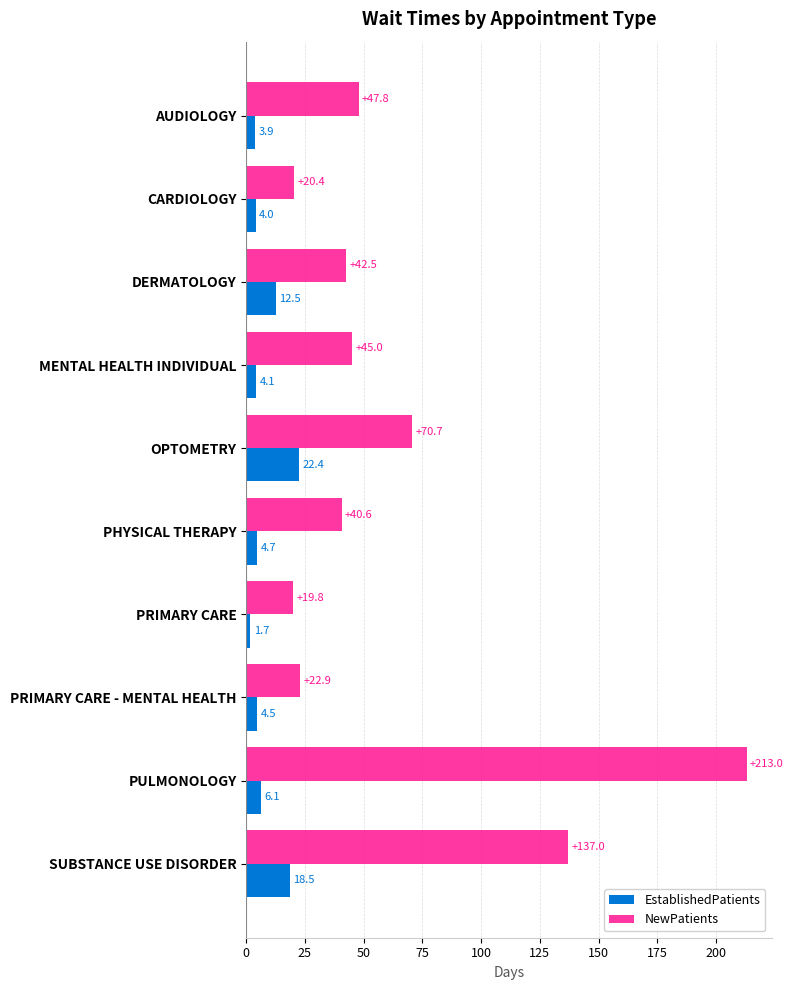

List the labels in order of EstablishedPatients value, smallest first.

PRIMARY CARE, AUDIOLOGY, CARDIOLOGY, MENTAL HEALTH INDIVIDUAL, PRIMARY CARE - MENTAL HEALTH, PHYSICAL THERAPY, PULMONOLOGY, DERMATOLOGY, SUBSTANCE USE DISORDER, OPTOMETRY